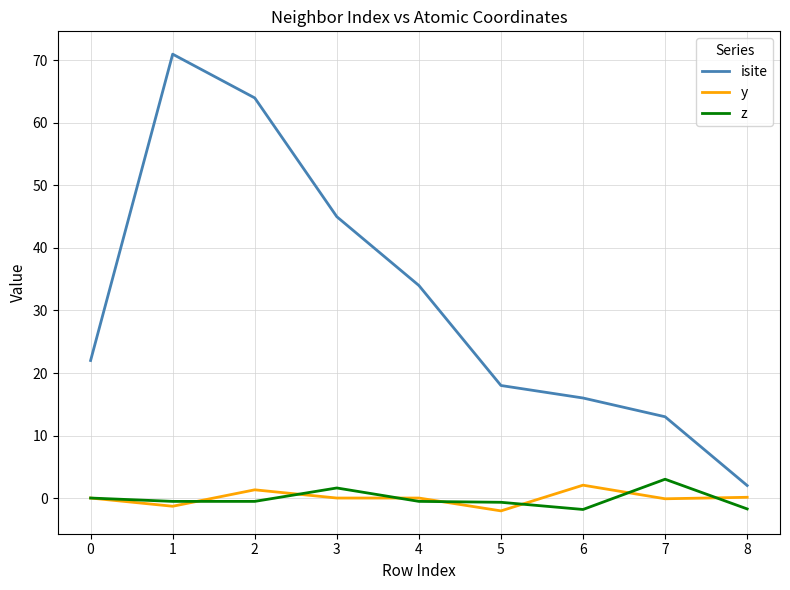

Which series has the largest total across all categories?

isite